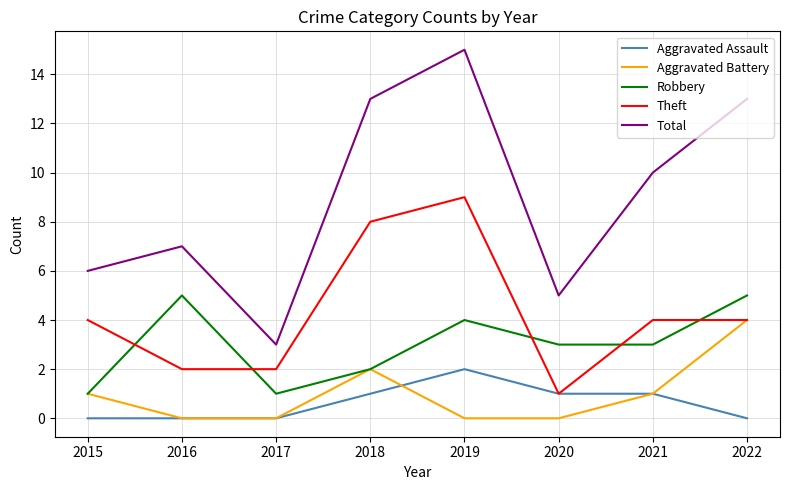

True or false: Total and Aggravated Battery intersect in this chart.

False